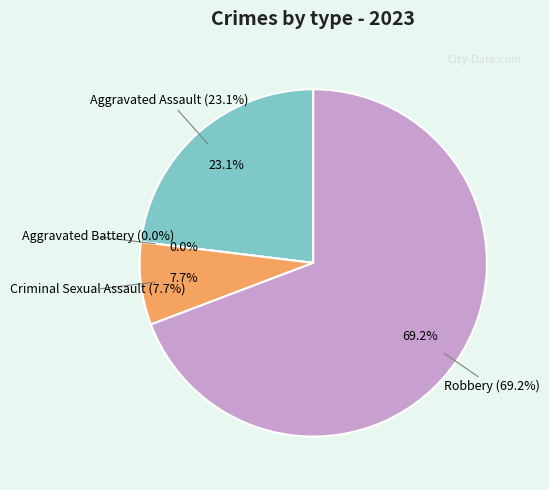

Between Aggravated Assault and Robbery, which is larger?

Robbery